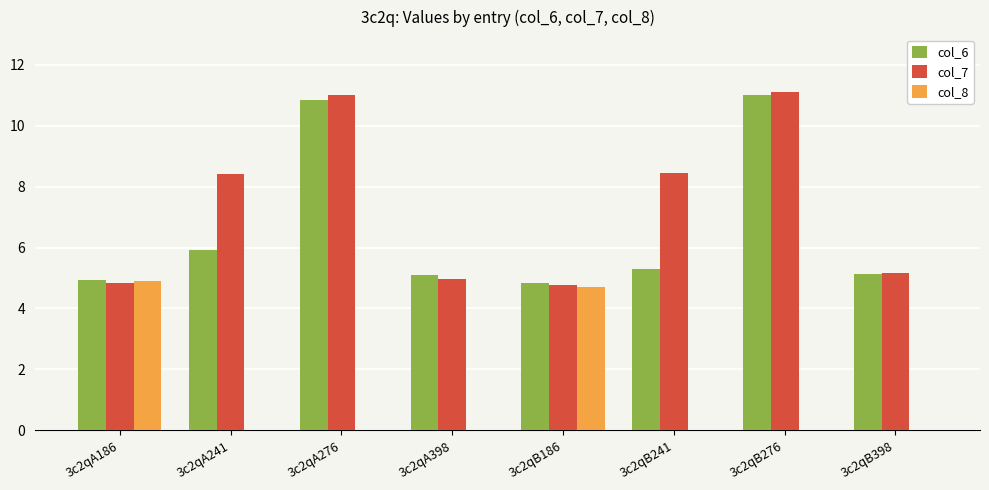

Is the value of col_8 at 3c2qB241 greater than the value of col_6 at 3c2qB186?

No